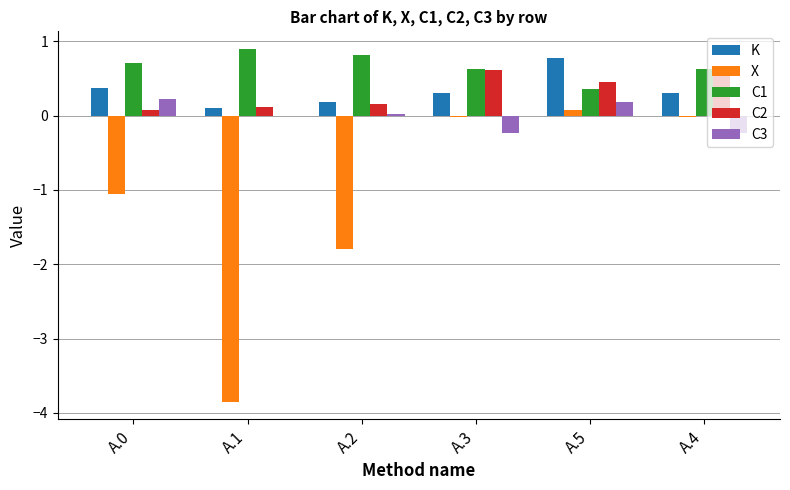

What is the greatest value displayed?

0.9